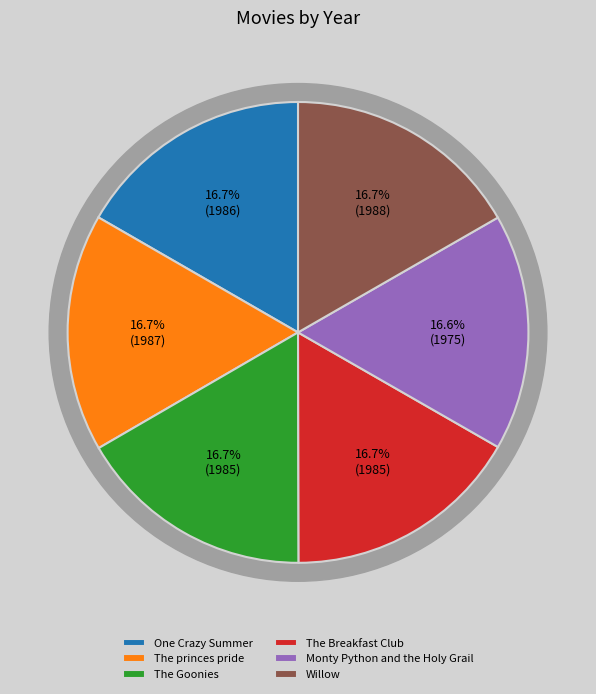

True or false: The Breakfast Club accounts for 17% of the total.

True